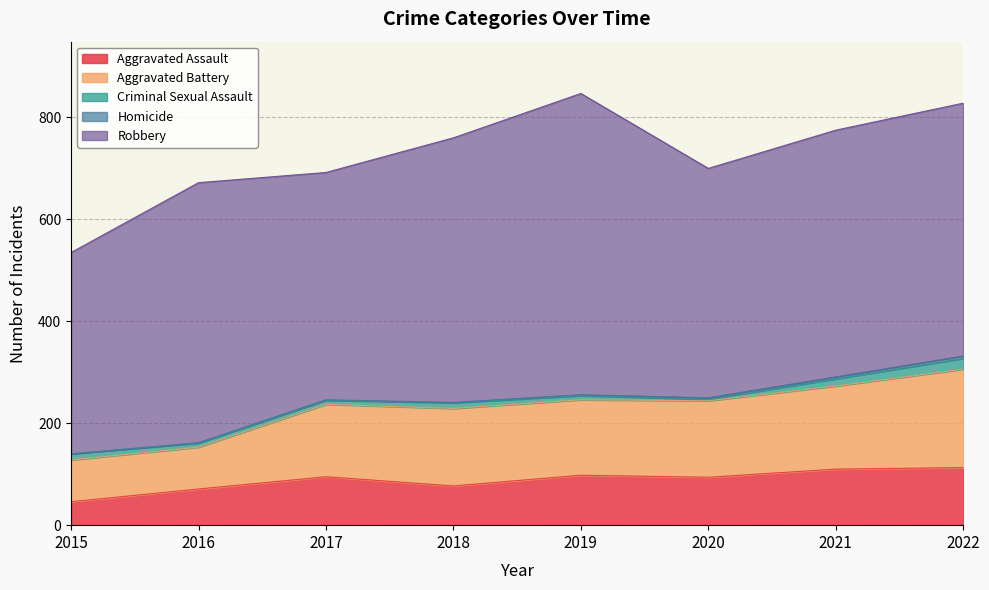

True or false: Aggravated Battery and Criminal Sexual Assault cross at least once.

False